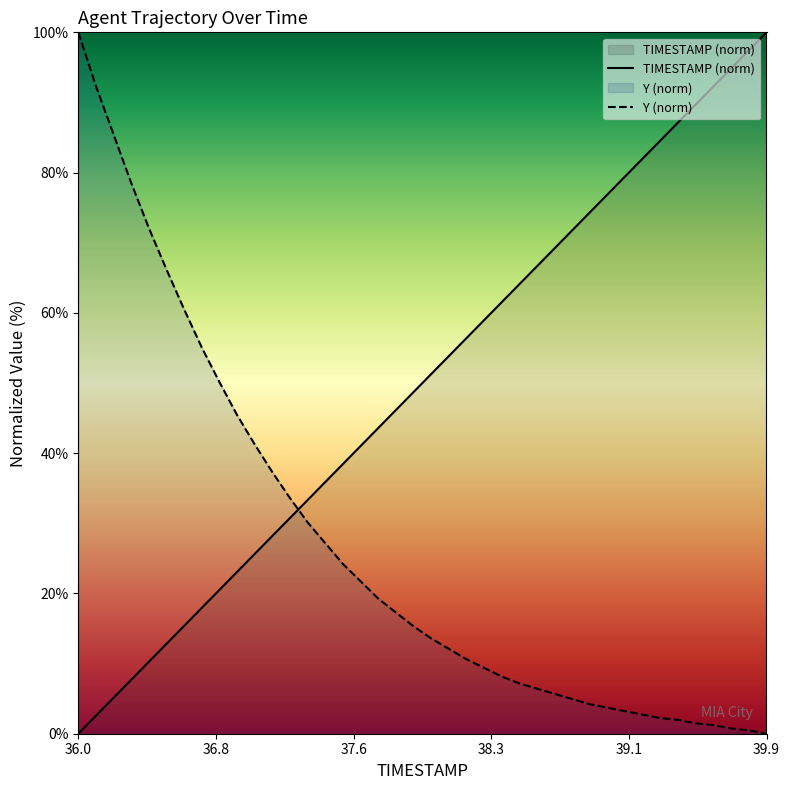

At which category is the sum across all series the highest?

36.0